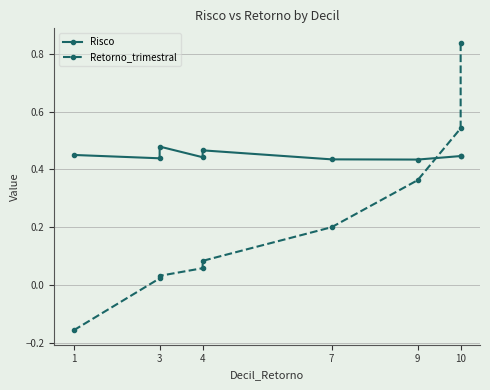

How many lines are shown in the chart?

2